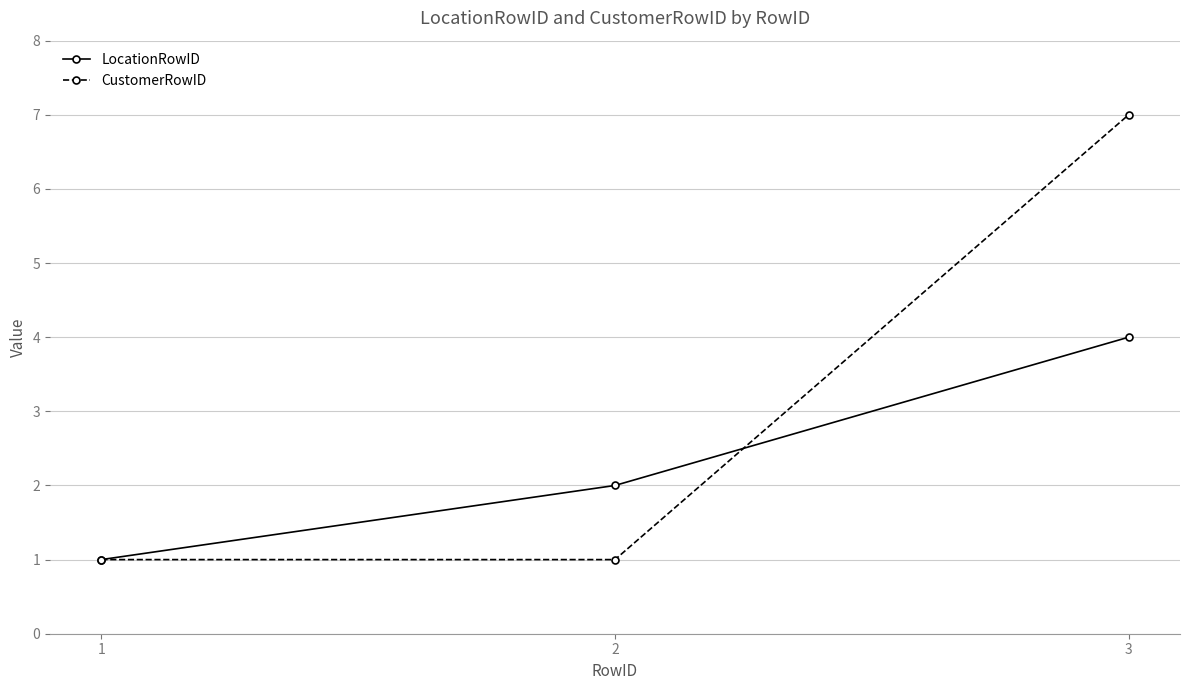

Rank the series by their average value, from highest to lowest.

CustomerRowID, LocationRowID